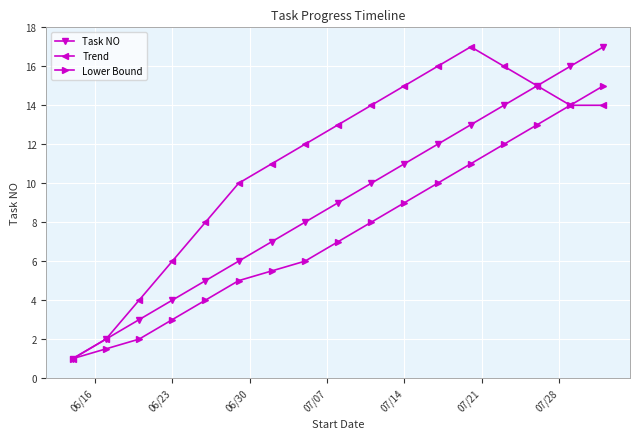

How many series are shown in this chart?

3